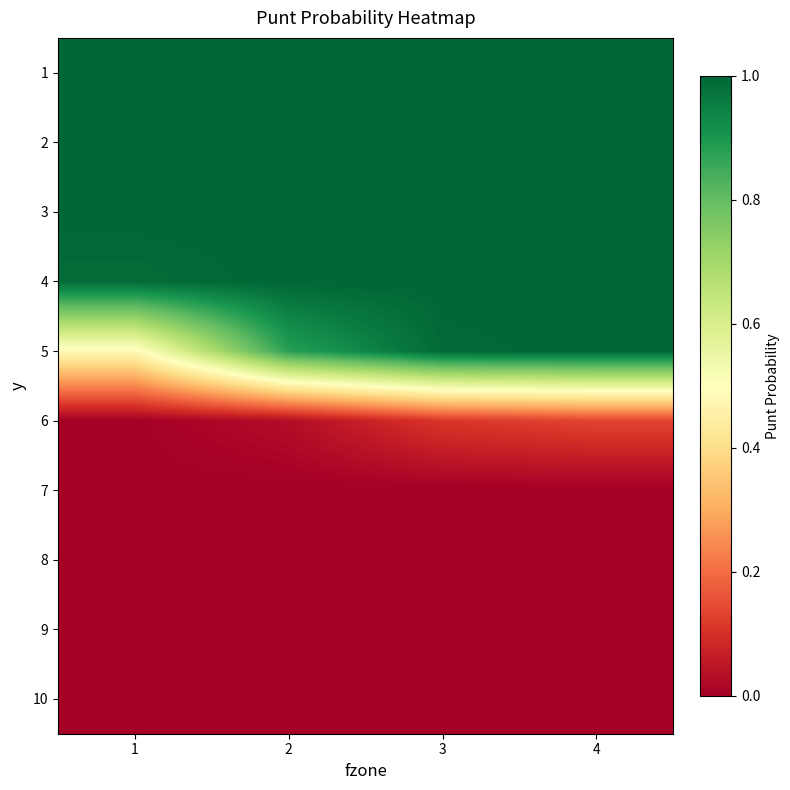

At 3, list the series in order from smallest to largest.

7, 8, 9, 10, 6, 5, 1, 2, 3, 4